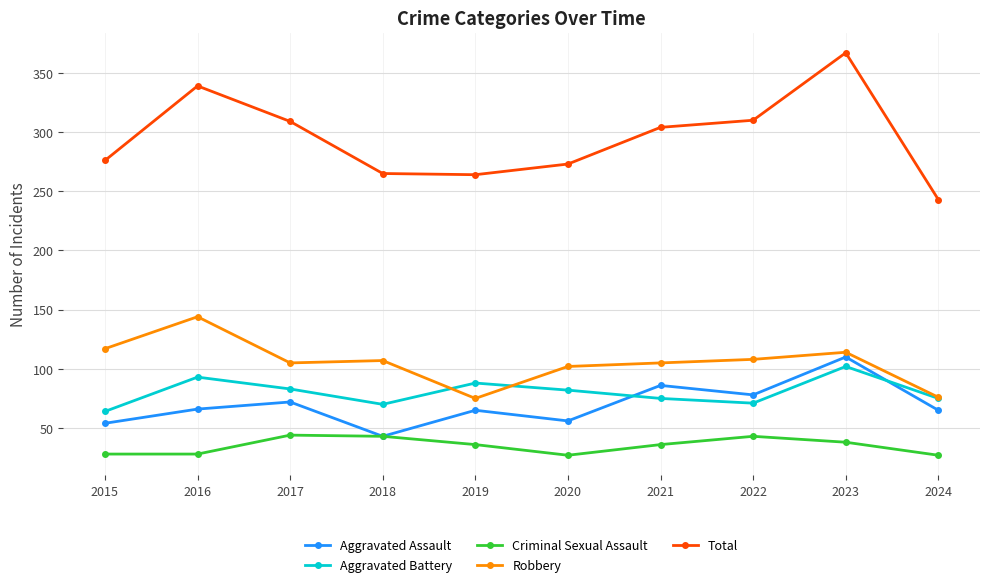

True or false: Aggravated Battery has a value of 82 at 2020.

True